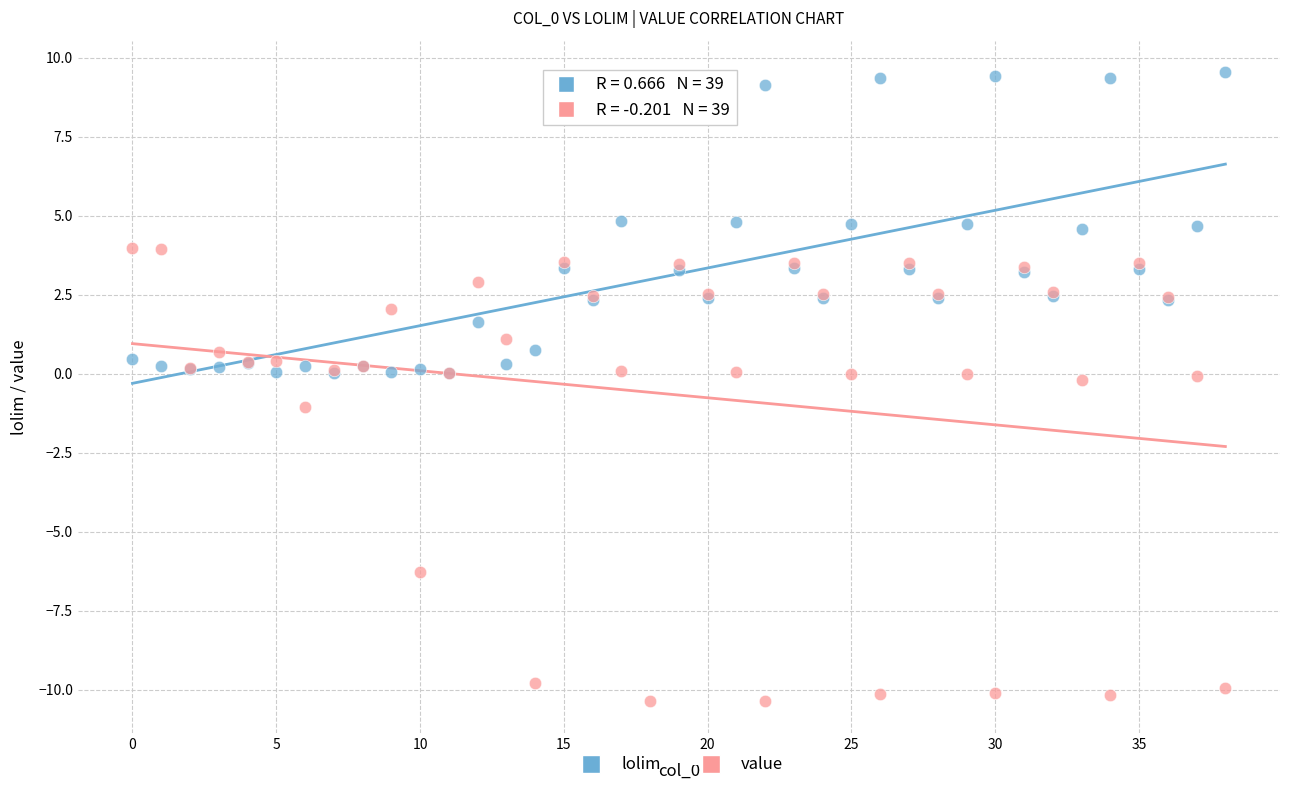

Which series contains the highest Y value?

lolim